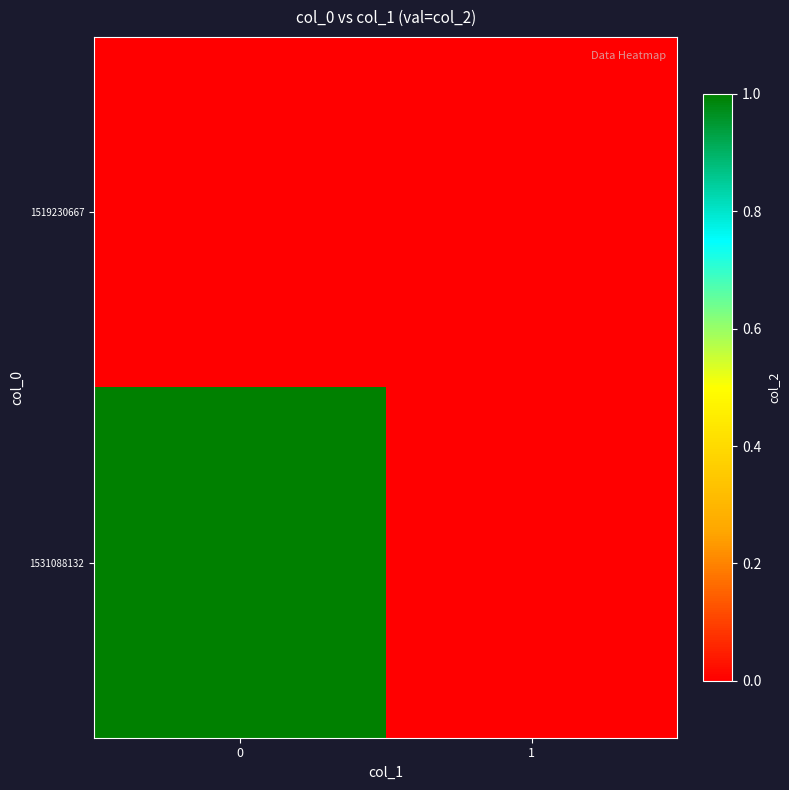

At how many categories does at least one series exceed 0?

1